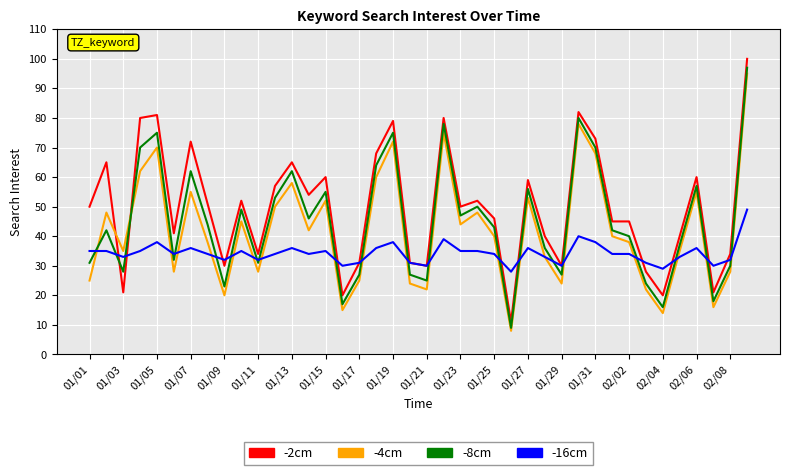

What is the average value of the -16cm series?

34